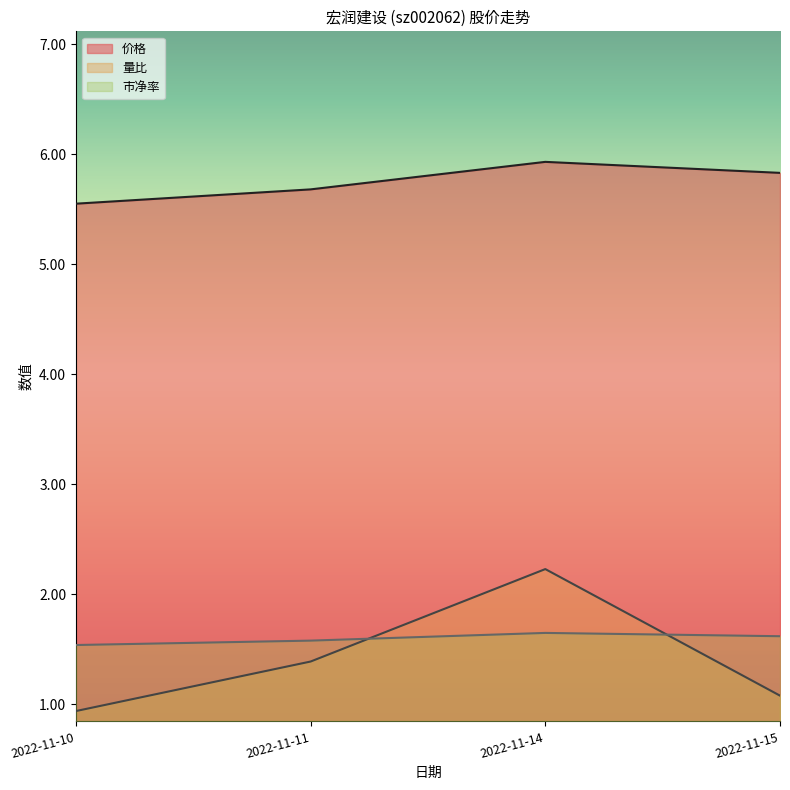

Between 2022-11-10 and 2022-11-15, which series saw the biggest shift?

价格